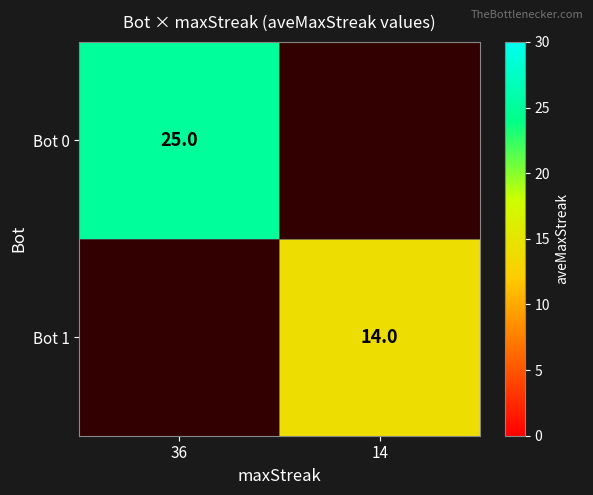

True or false: Bot 0 has a value of 10 at 36.

False